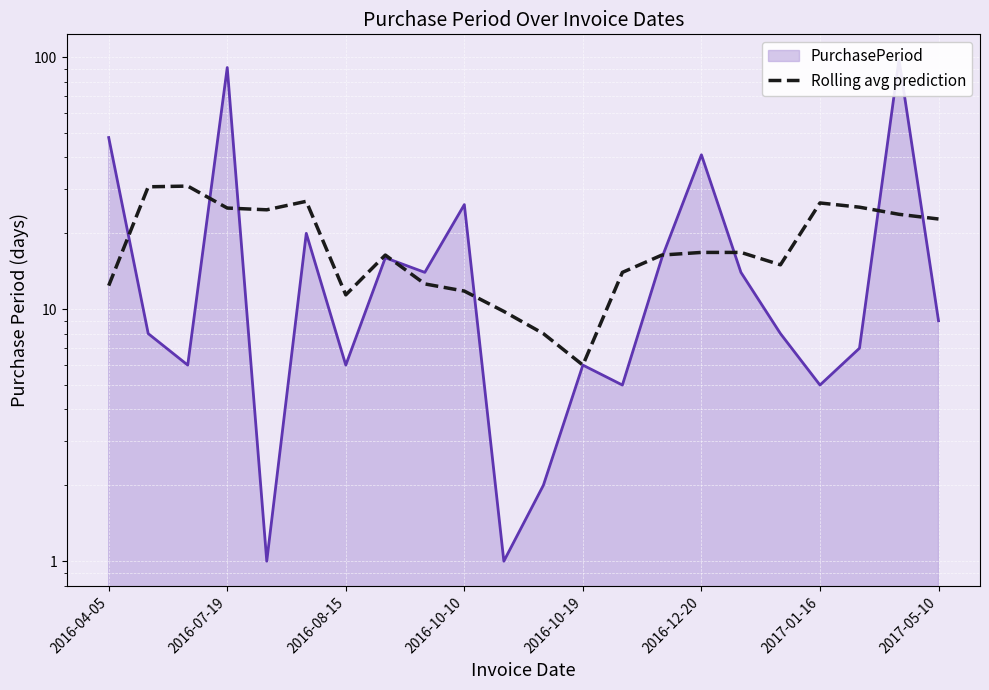

How many points are lower than both their immediate neighbors (excluding endpoints)?

4